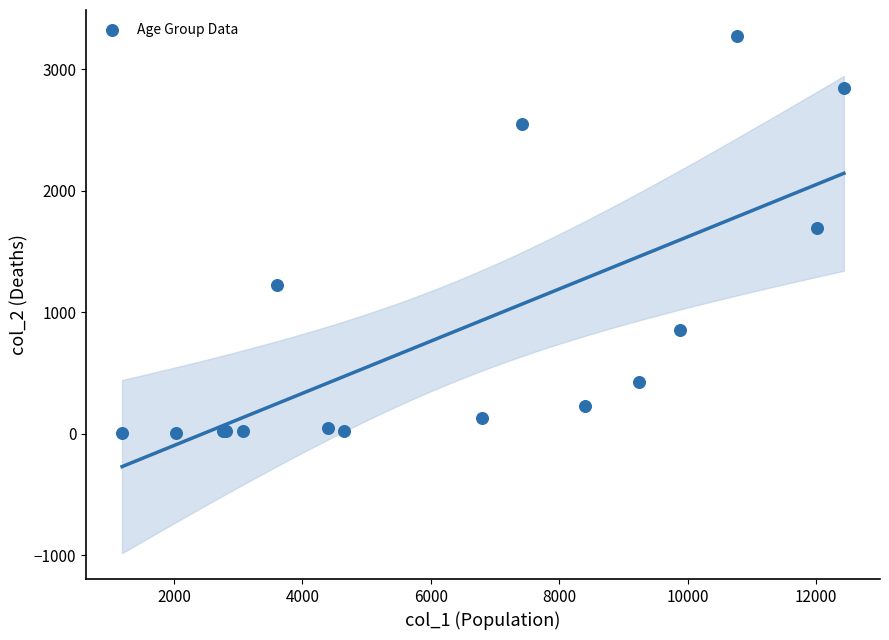

What Y value in the scatter plot is closest to 1638?

1690